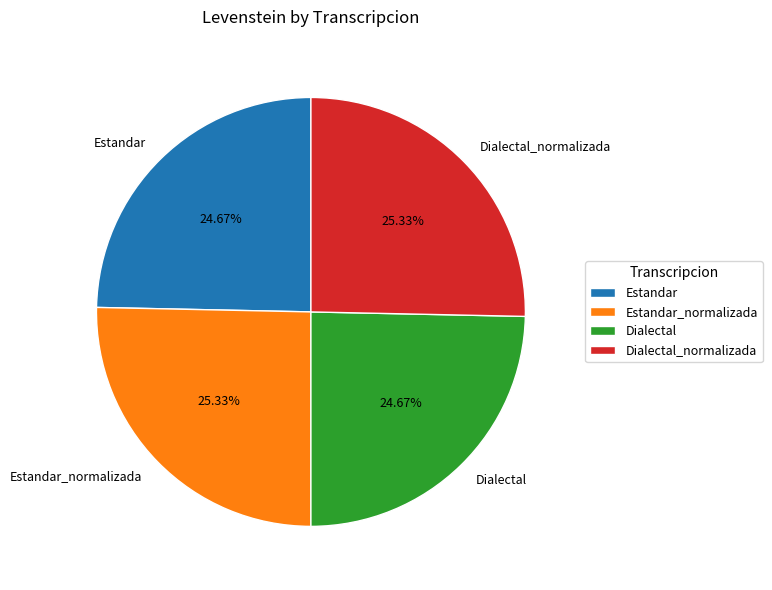

How many segments does this pie chart have?

4